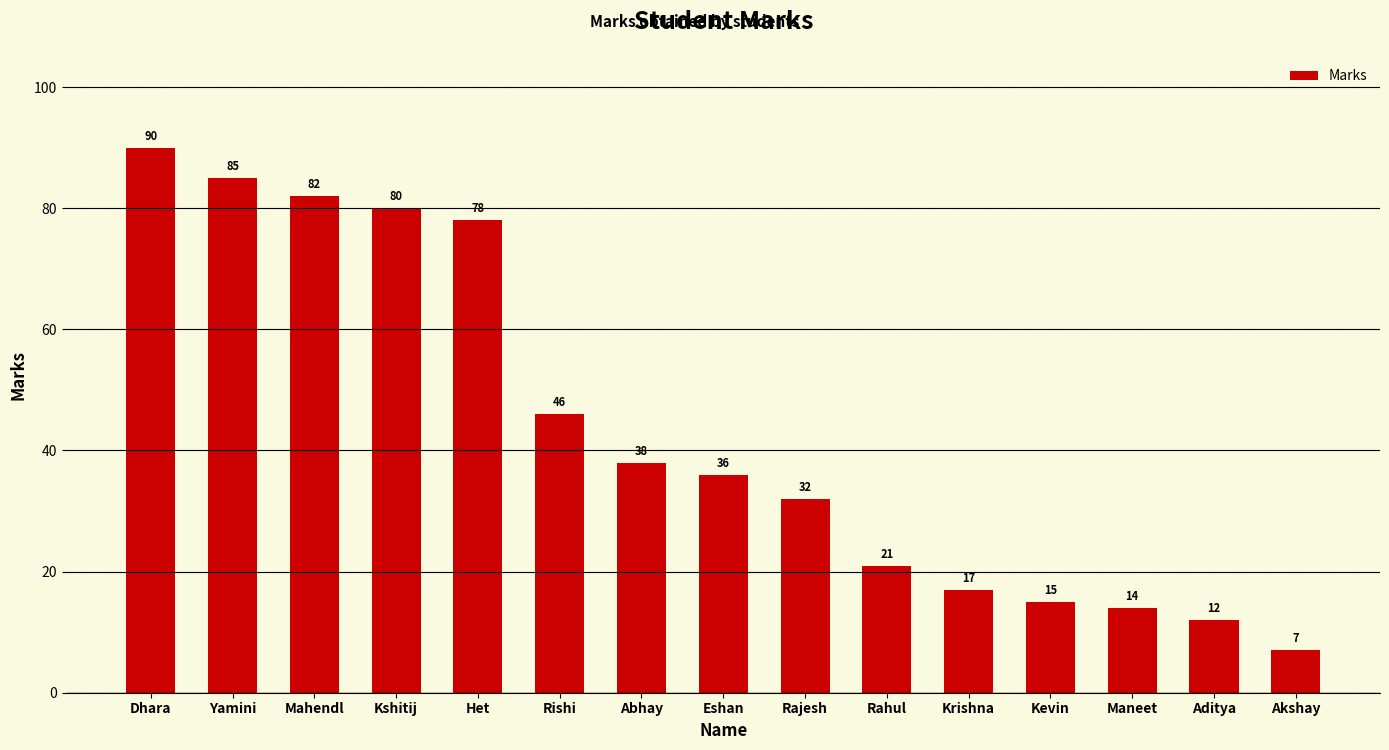

Between Krishna and Maneet, which is larger?

Krishna